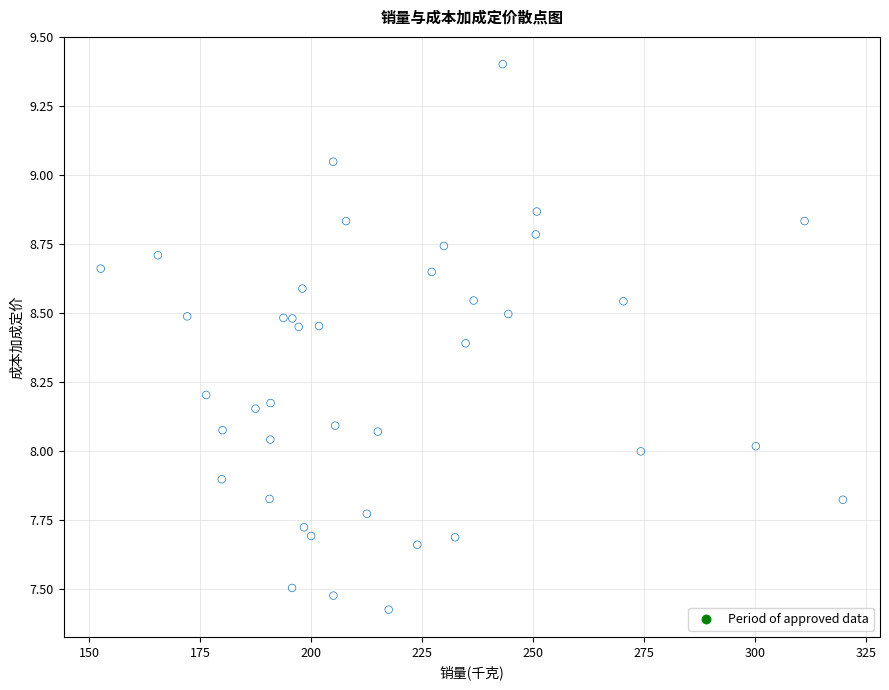

What is the range of X values (max minus min)?

167.2